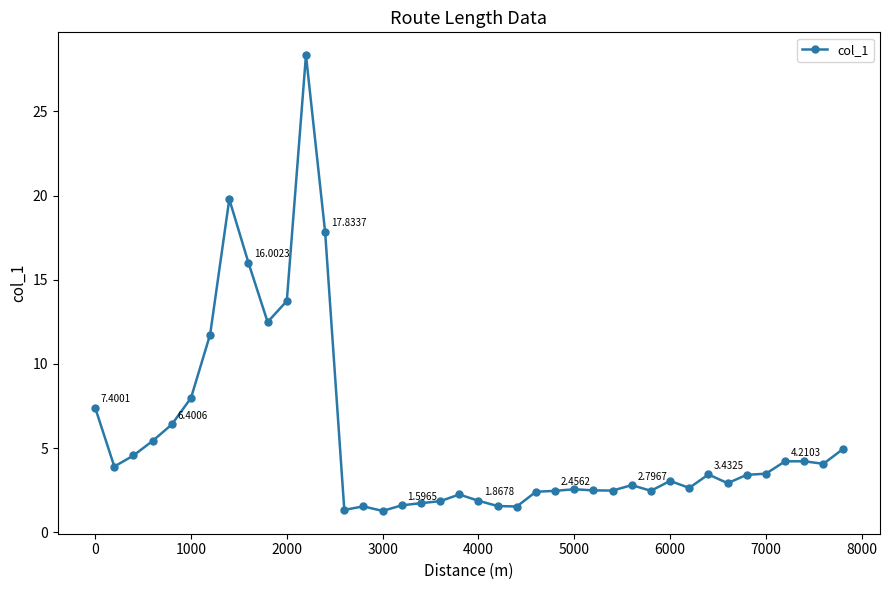

What is the difference between the maximum and minimum values?

27.1